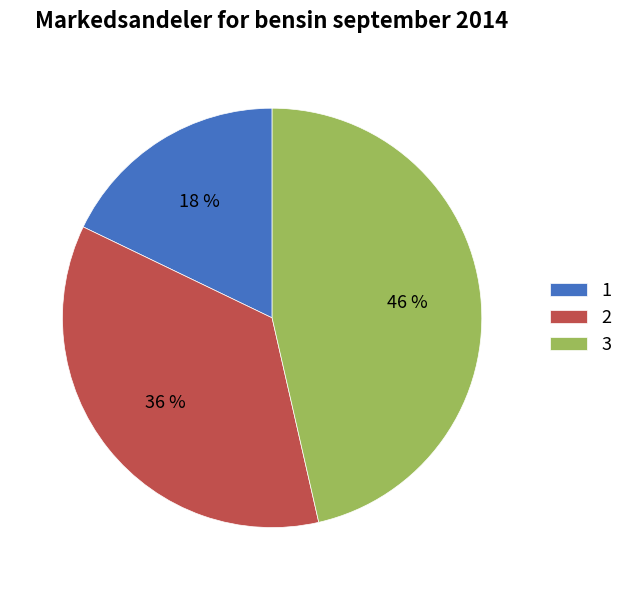

Combined, do 1 and 2 account for over 50%?

Yes